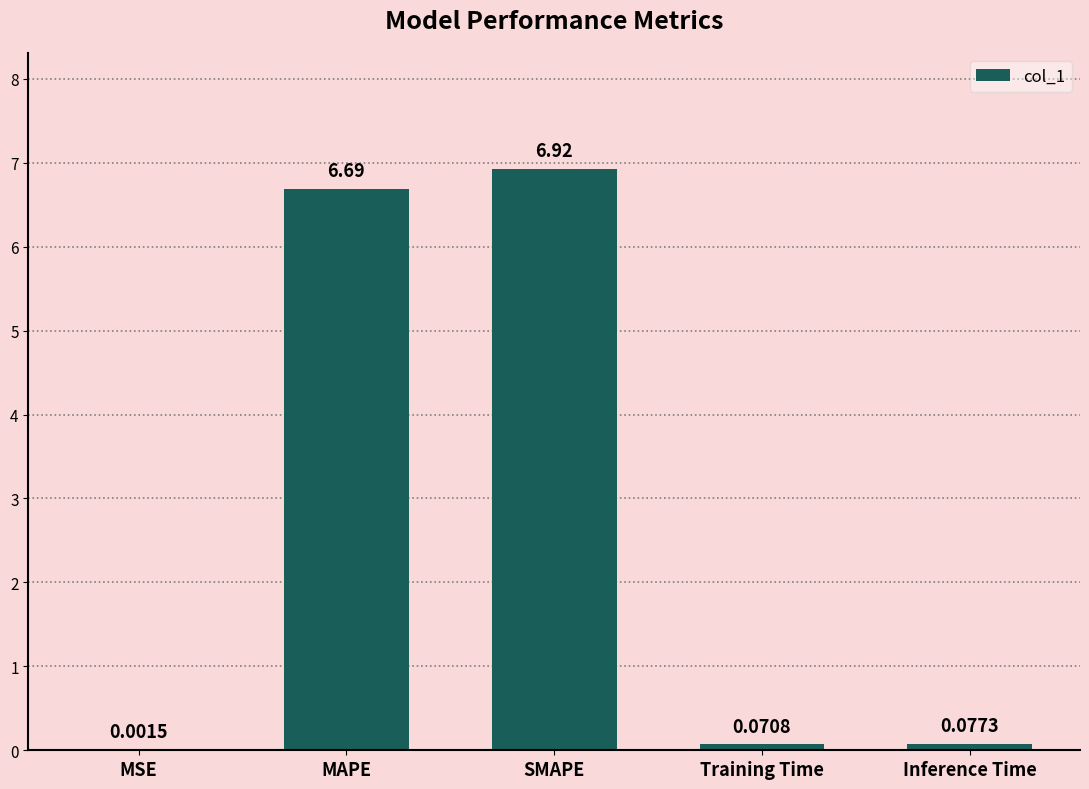

How many categories are shown in the chart?

5